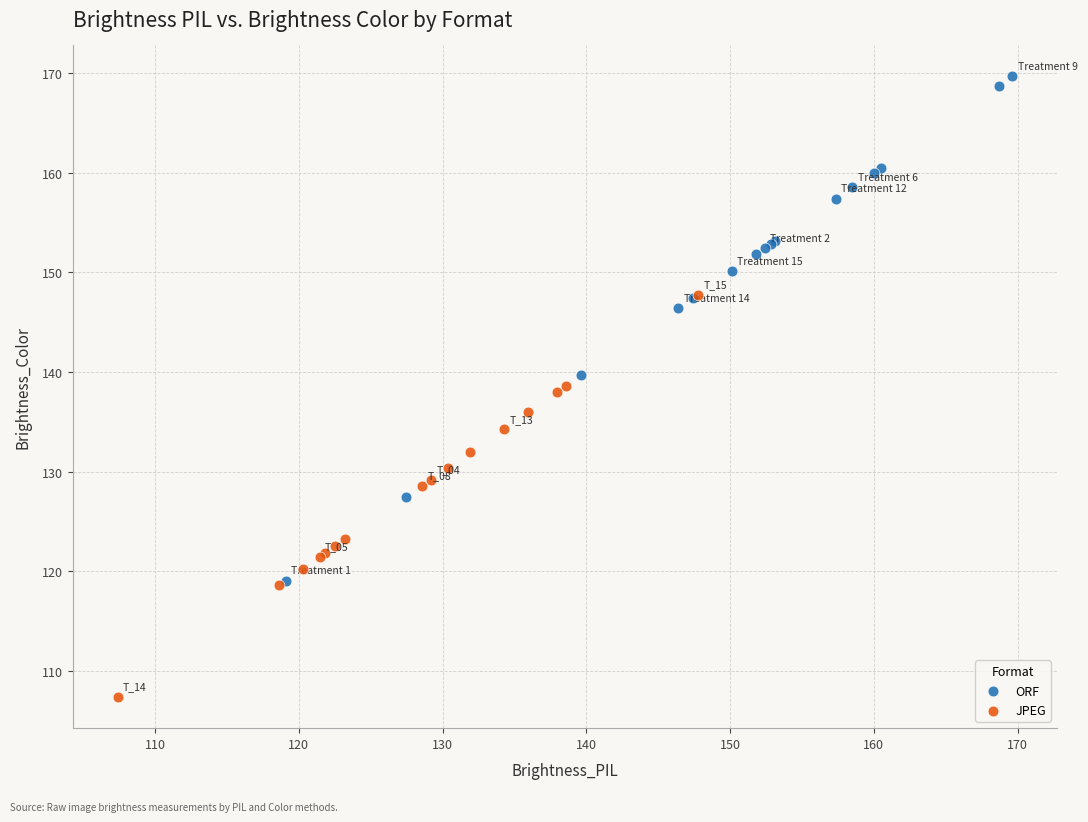

Which series contains the highest Y value?

ORF